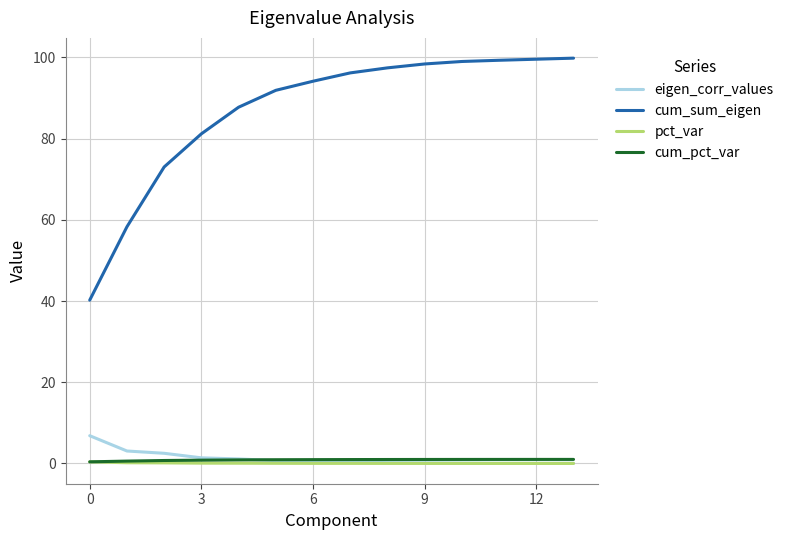

What is the difference between the second highest and second lowest values in the eigen_corr_values series?

3.0